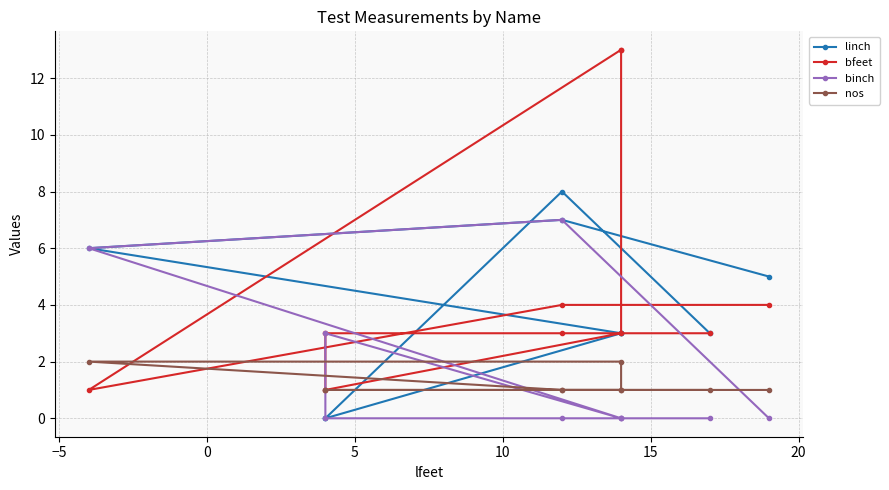

True or false: bfeet has a value of 4 at 0.

False